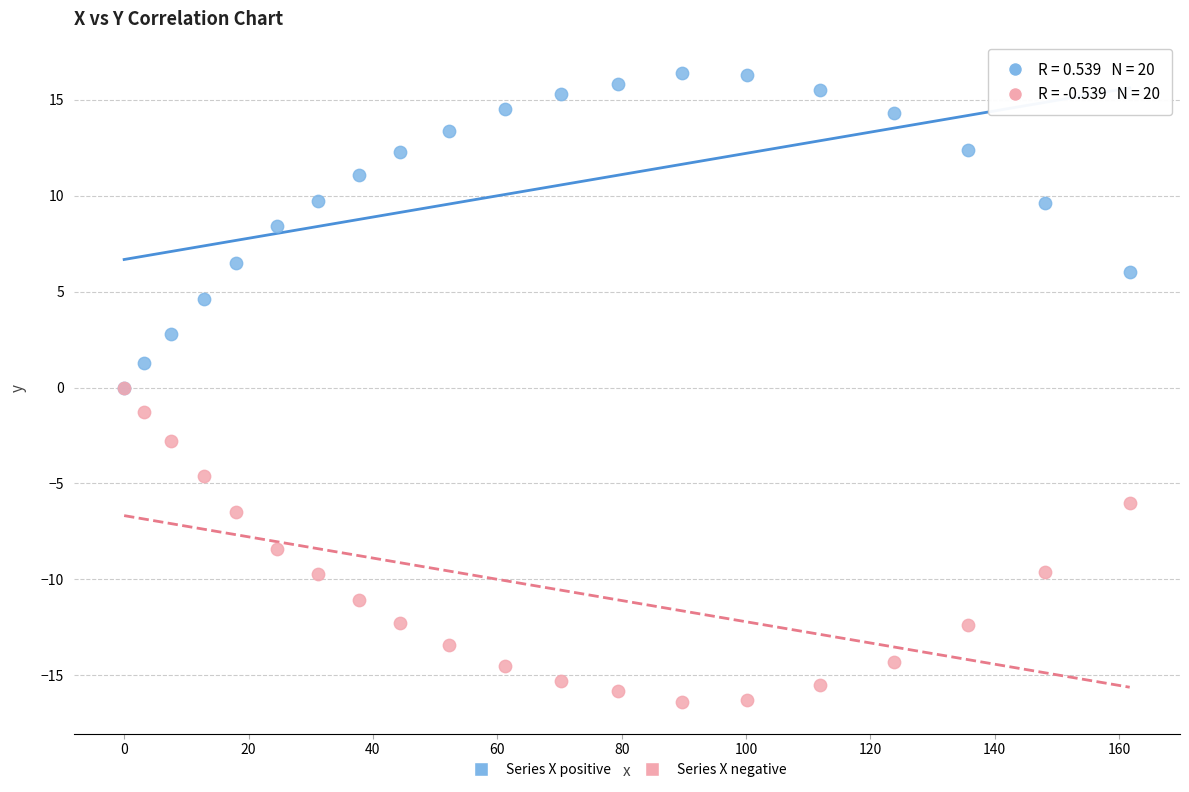

Which series reaches the maximum Y coordinate?

Series X positive